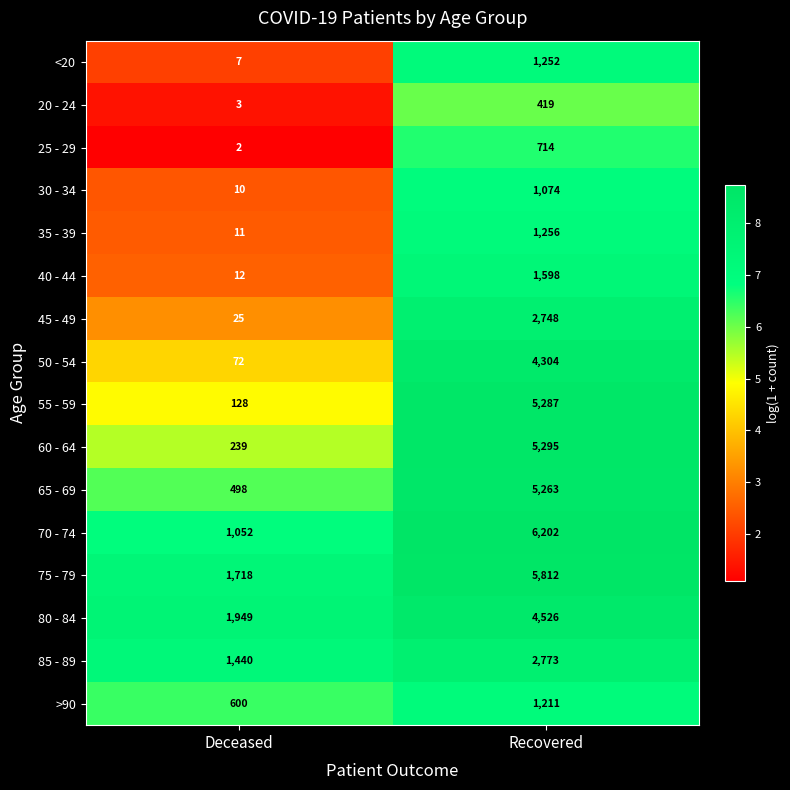

What is the difference between the highest and lowest values at Deceased?

1947